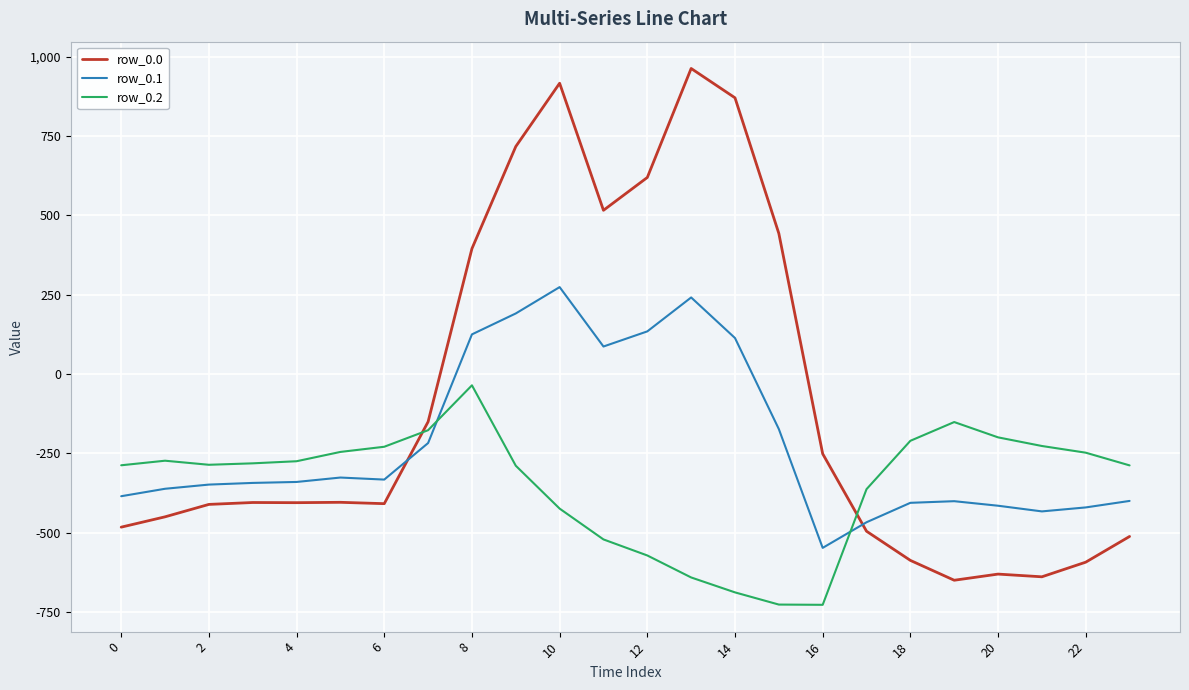

Rank the series by their maximum value, from highest to lowest.

row_0.0, row_0.1, row_0.2